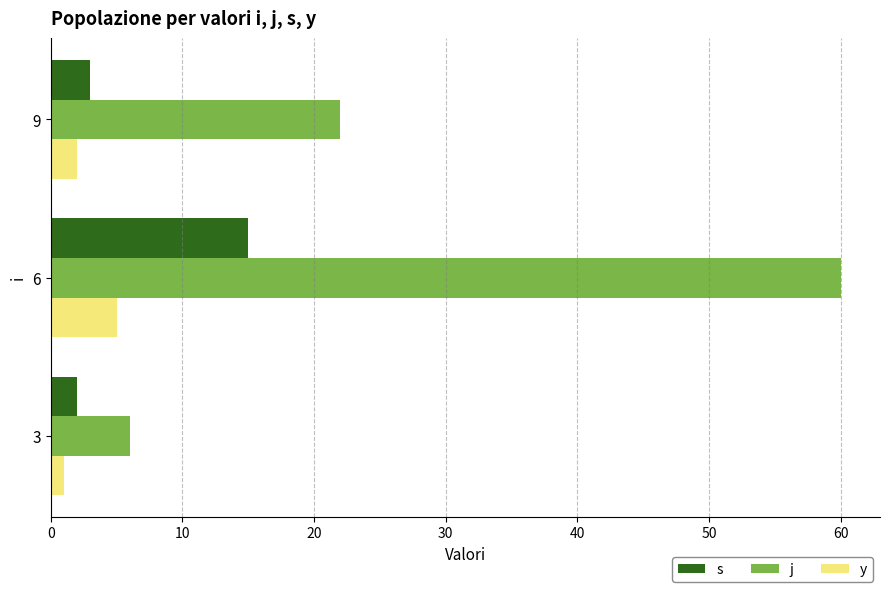

Which series changed the most between 3 and 6?

j